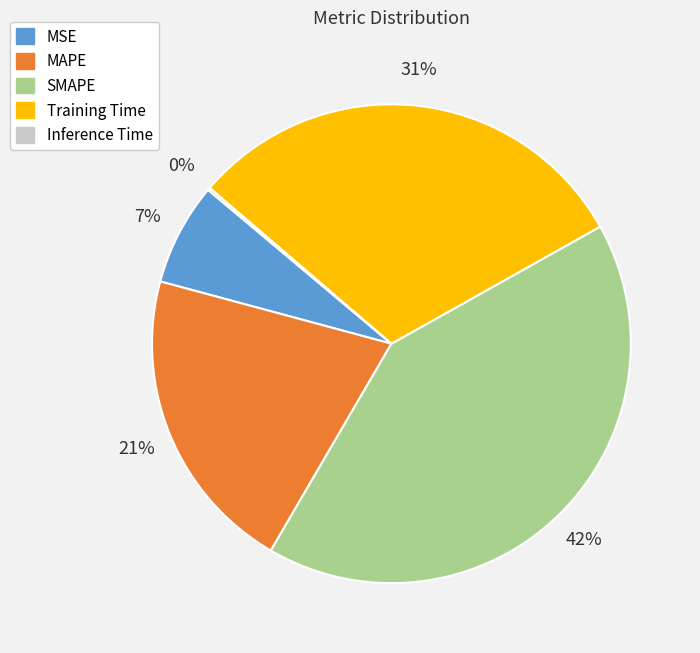

Do MSE and SMAPE together represent more than half of the pie?

No